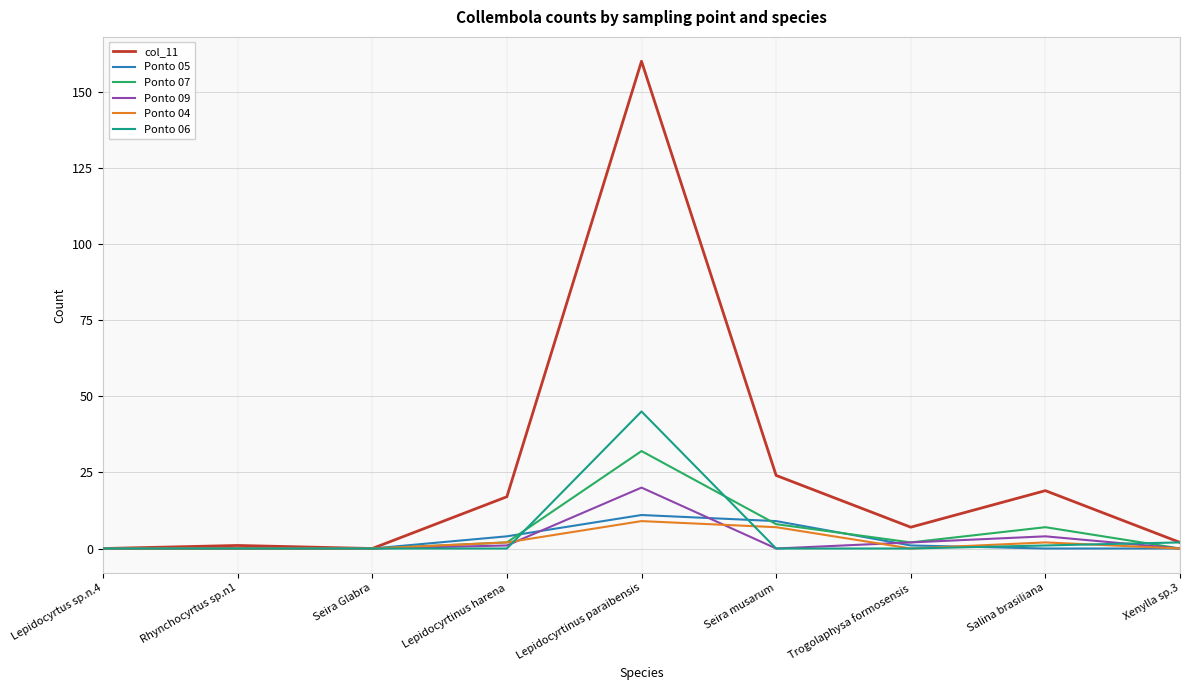

Between Lepidocyrtinus harena and Lepidocyrtinus paraibensis, which series saw the biggest shift?

col_11